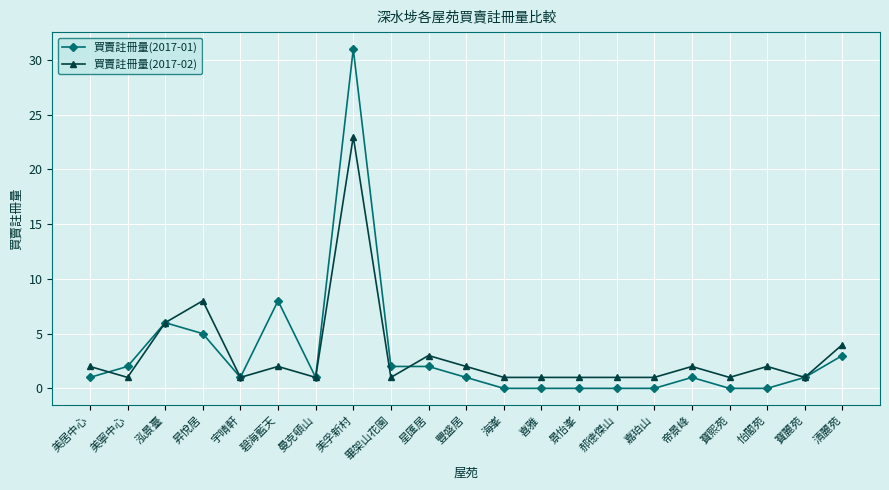

Where is the first local minimum for 買賣註冊量(2017-02)?

美寧中心